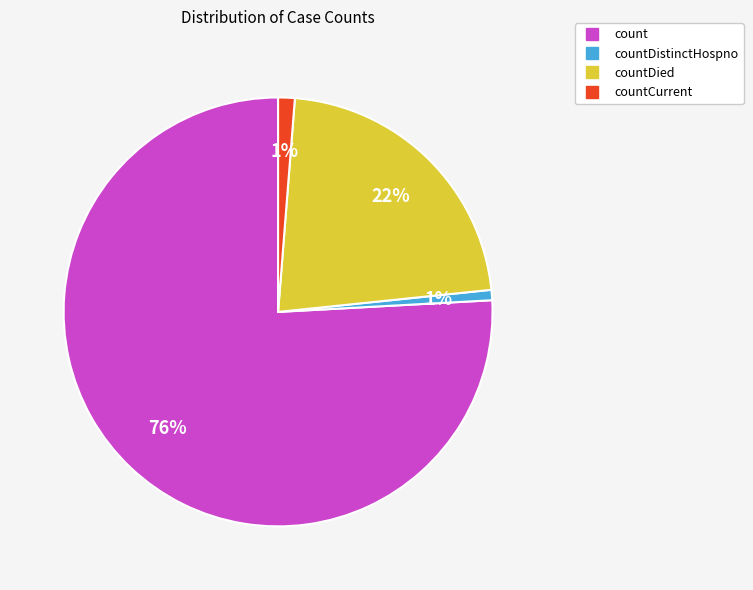

Does any single category account for the majority?

Yes